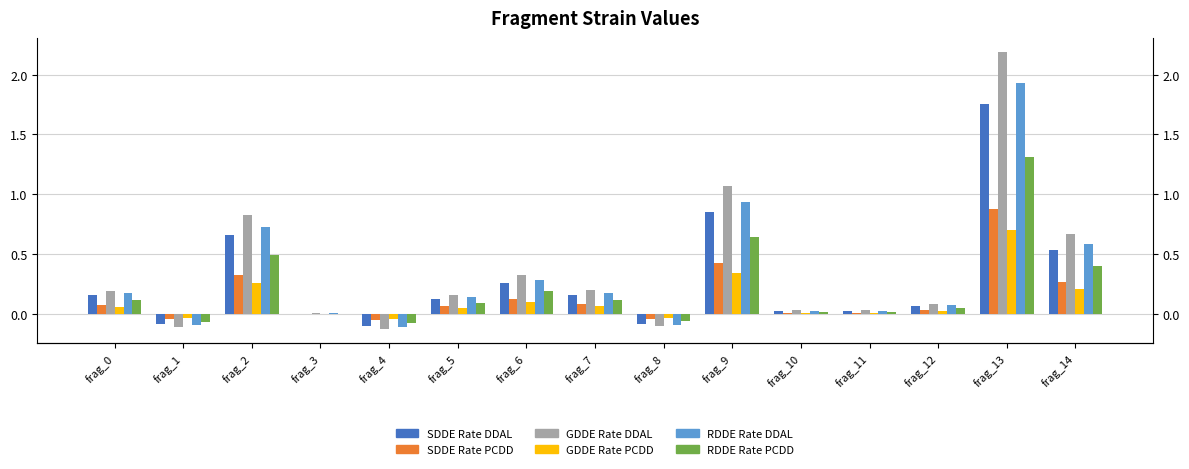

What is the spread (max minus min) of values at frag_14?

0.5